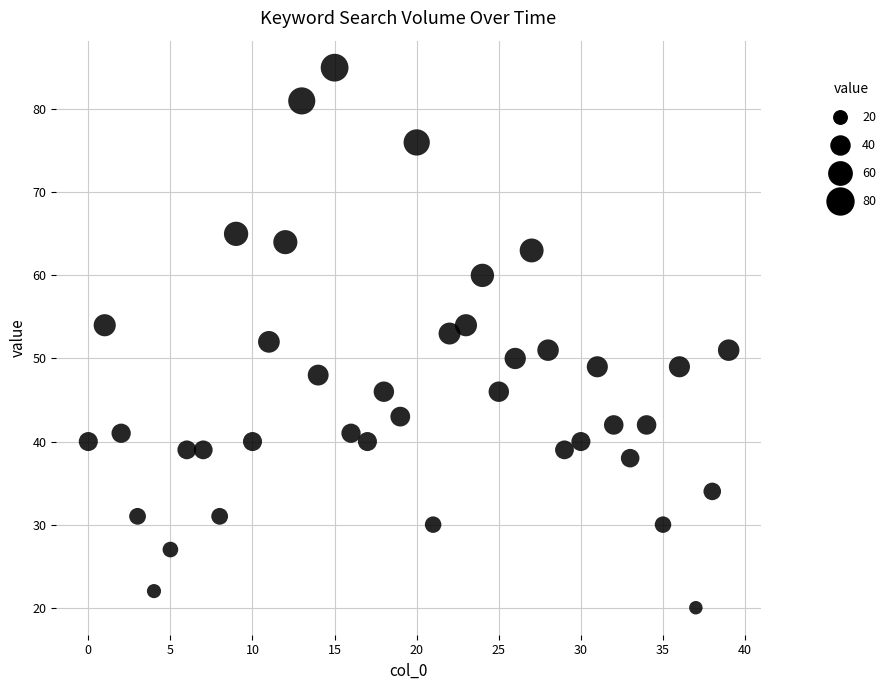

What is the range of Y values (max minus min)?

65